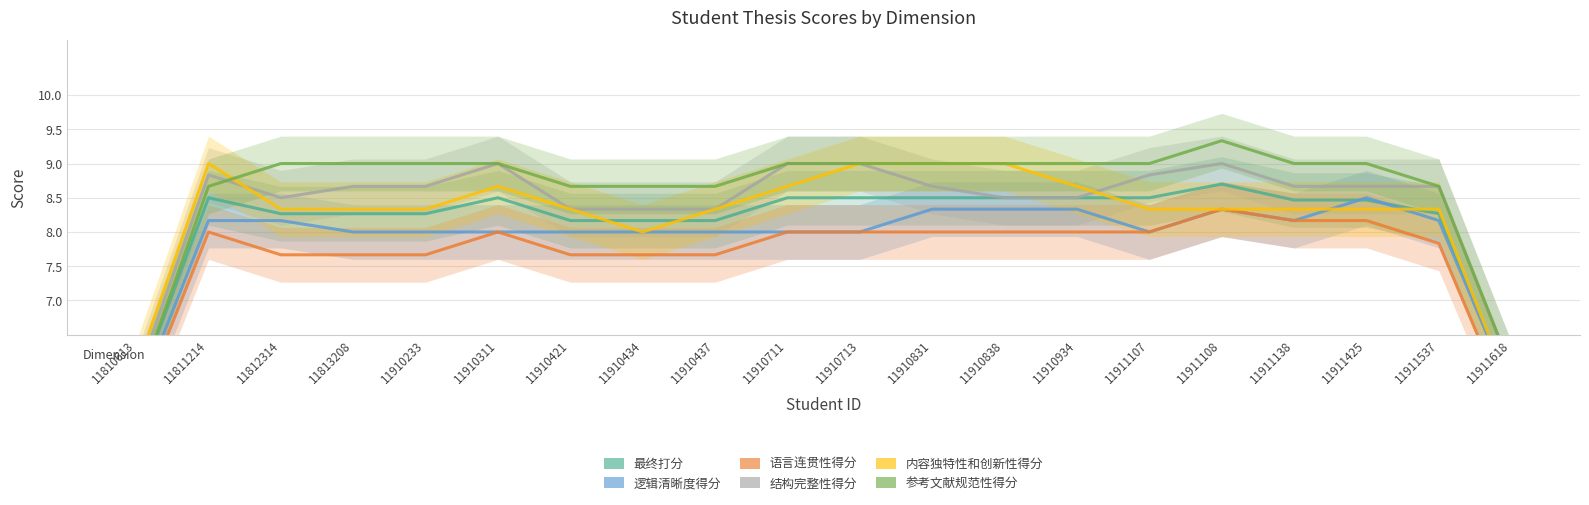

Rank the categories by 参考文献规范性得分 value from lowest to highest.

11810613, 11911618, 11811214, 11910421, 11910434, 11910437, 11911537, 11812314, 11813208, 11910233, 11910311, 11910711, 11910713, 11910831, 11910838, 11910934, 11911107, 11911138, 11911425, 11911108